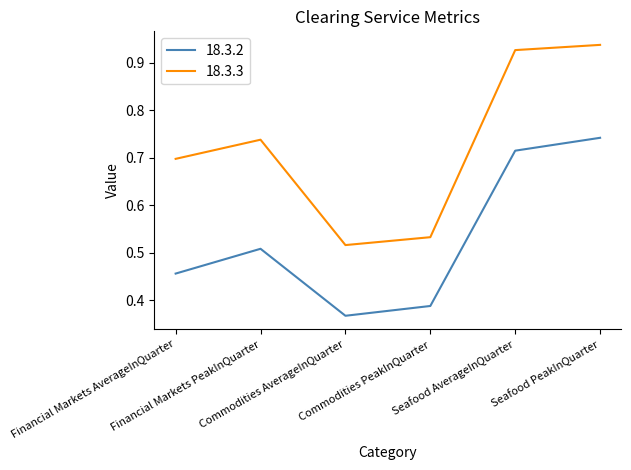

True or false: 18.3.2 and 18.3.3 cross at least once.

False